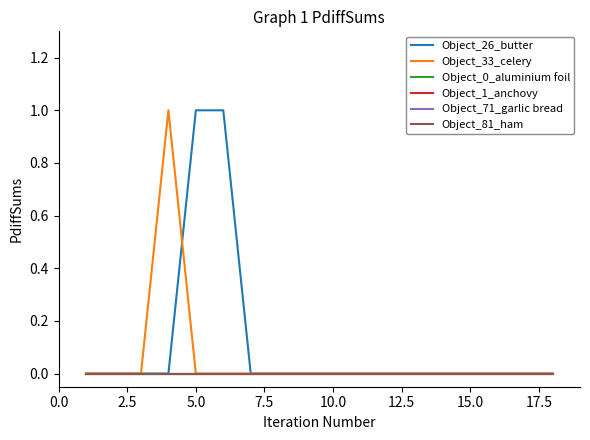

Does the chart display data point markers on the line(s)?

No